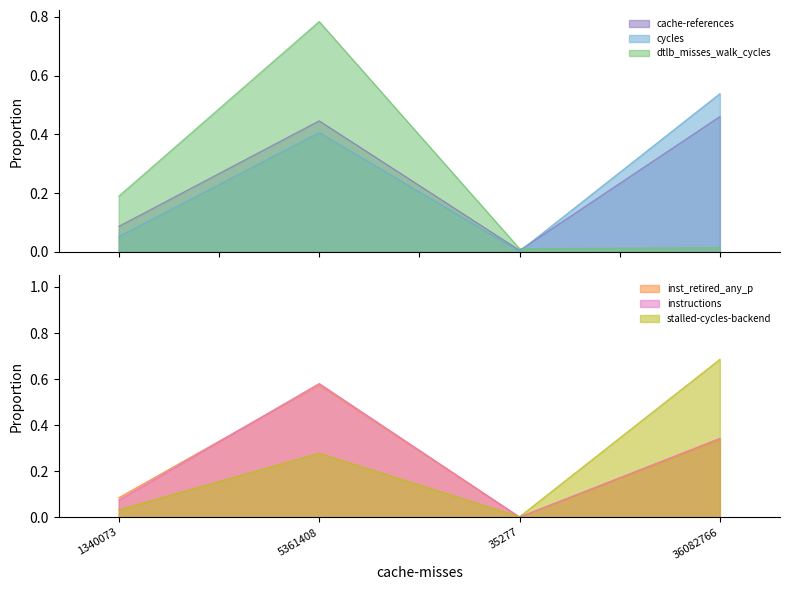

Is it true that stalled-cycles-backend equals 0.3 at 5361408?

True